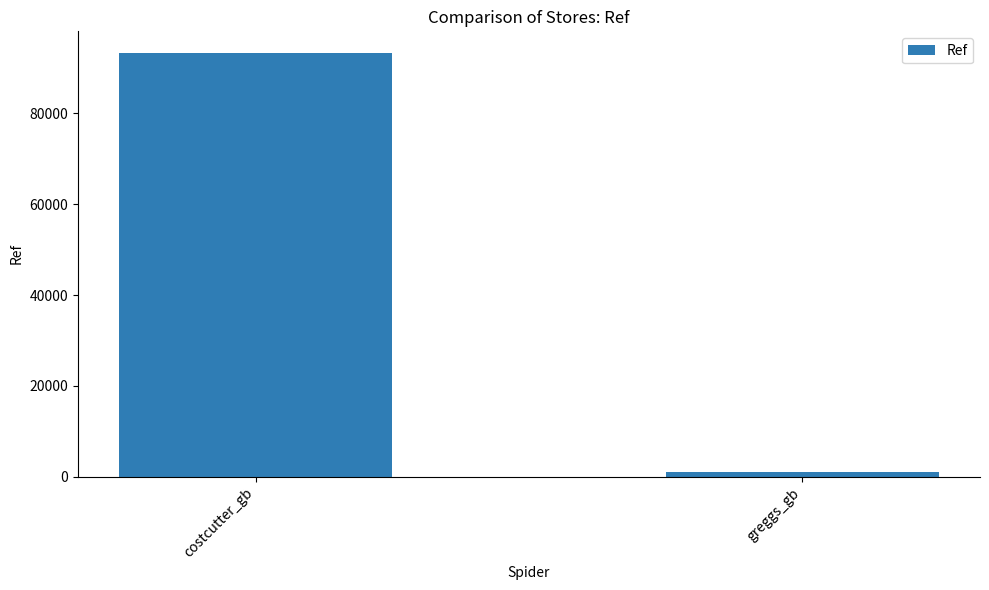

Is it true that the value at costcutter_gb is 93409?

True